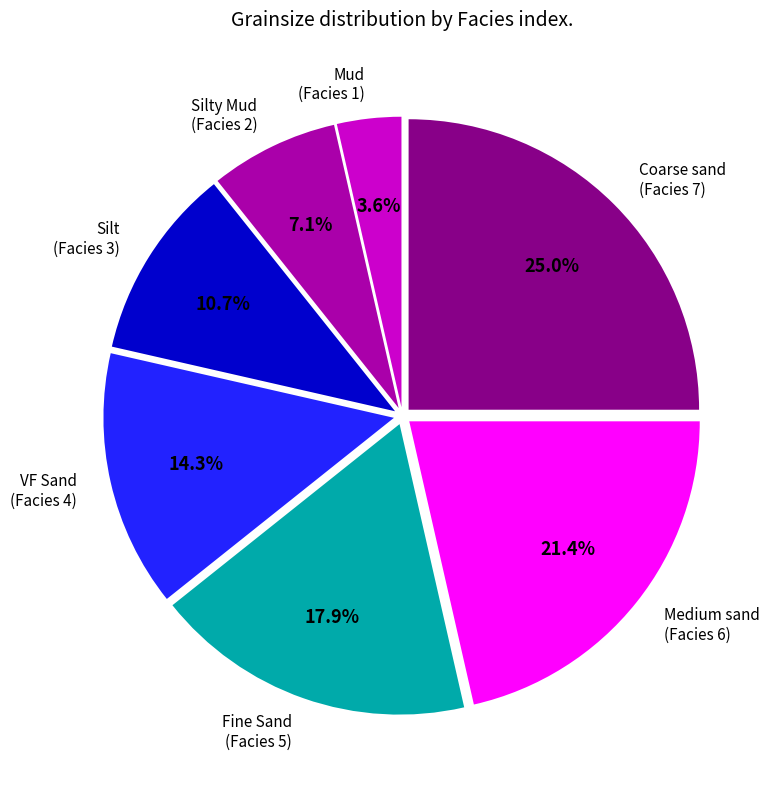

To the nearest percent, what is the difference between the largest and smallest slice percentages?

21%